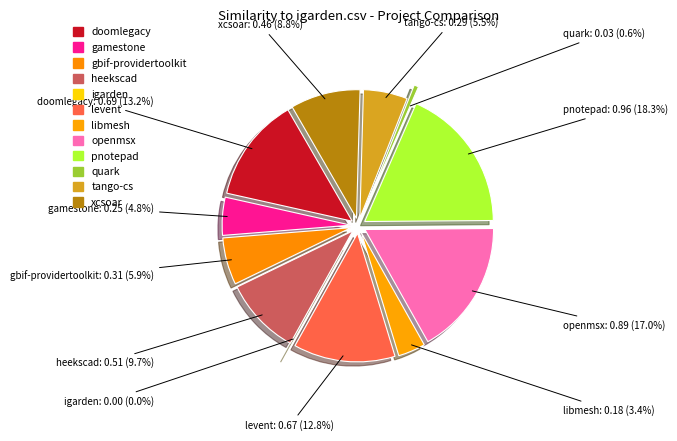

Rank the categories by value from highest to lowest.

pnotepad.csv, openmsx.csv, doomlegacy.csv, levent.csv, heekscad.csv, xcsoar.csv, gbif-providertoolkit.csv, tango-cs.csv, gamestone.csv, libmesh.csv, quark.csv, igarden.csv